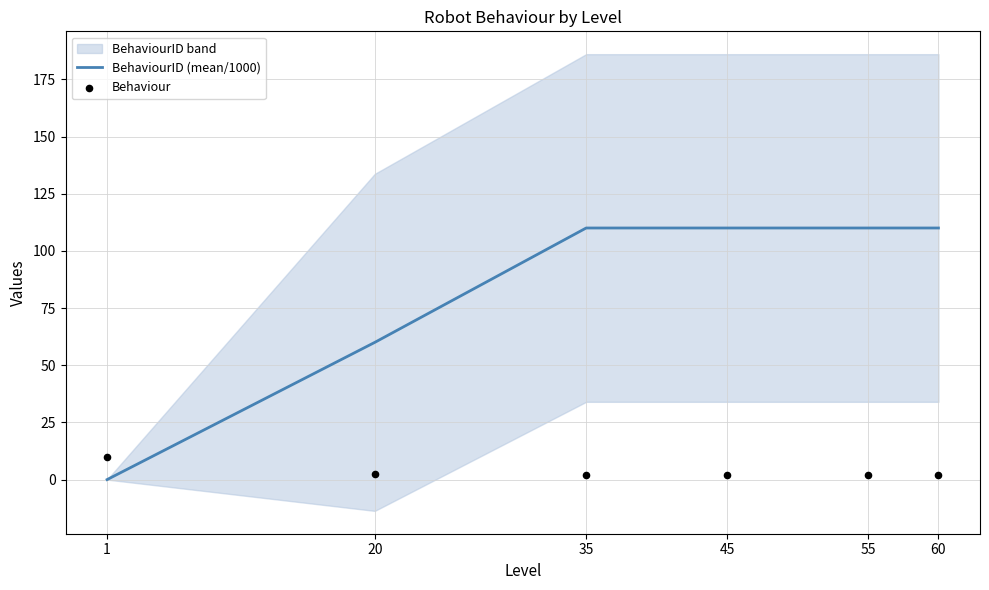

What is the total value across all series at 55?

112.0